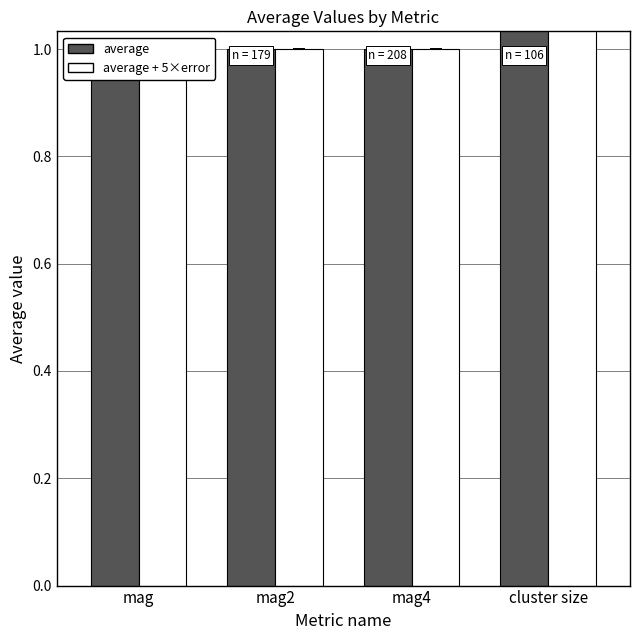

Which category has the highest value in the average series?

cluster size